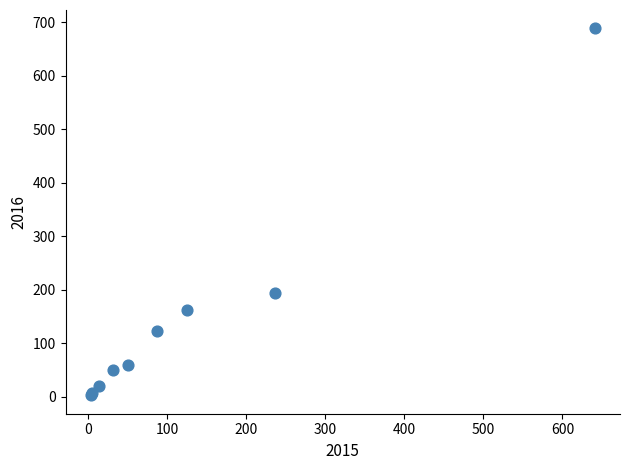

What Y value in the scatter plot is closest to 346?

194